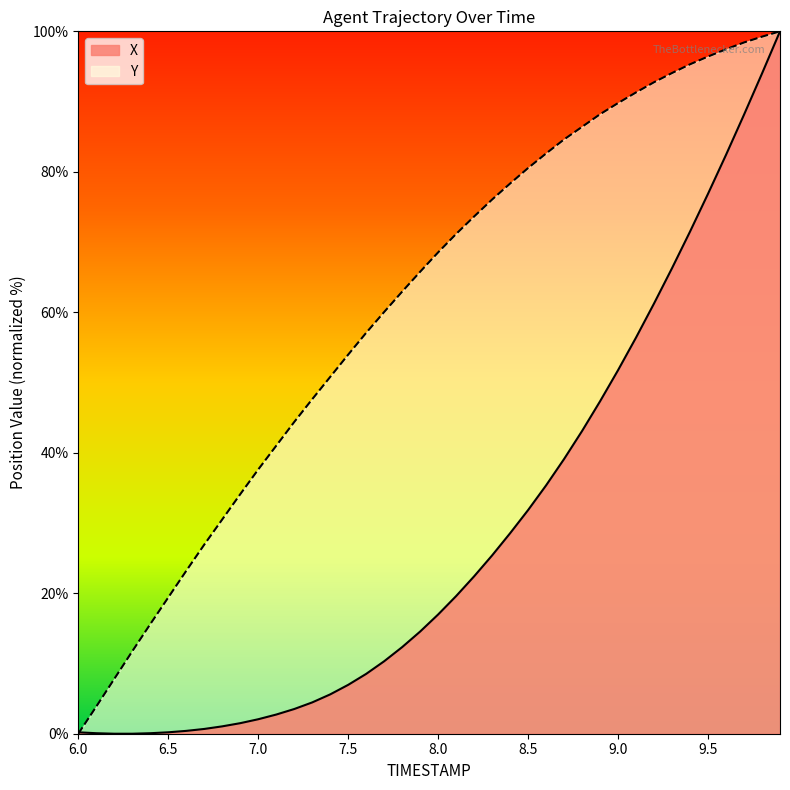

How many categories are shown in the chart?

40